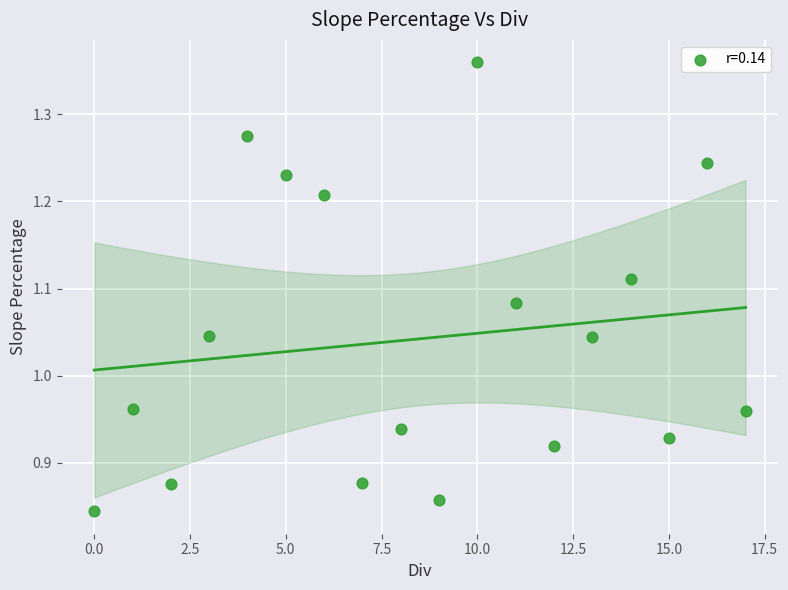

What is the range of Y values (max minus min)?

0.5